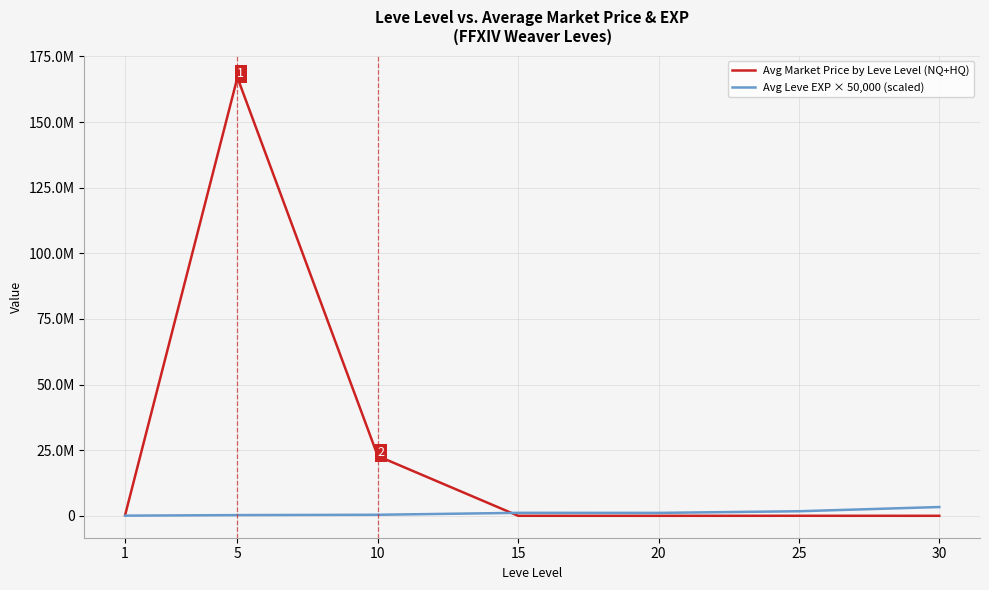

At which category does Avg Leve EXP × 50,000 (scaled) reach its first local peak?

15